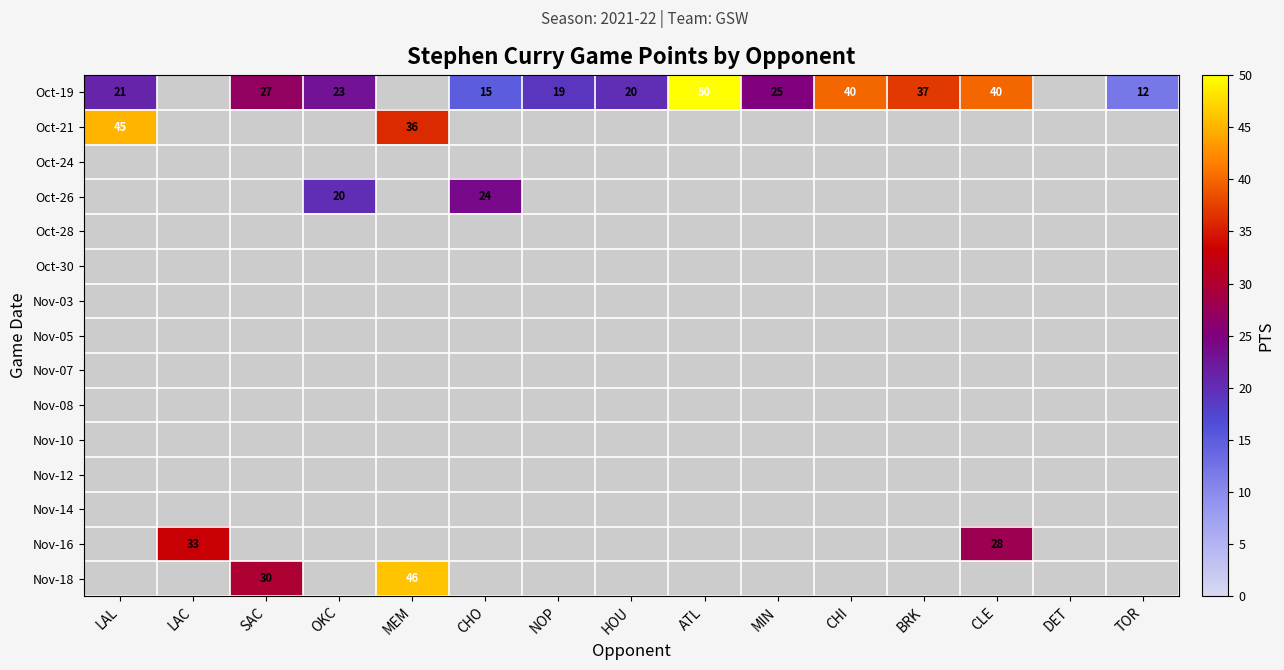

At which label does Oct-19 reach its peak?

ATL